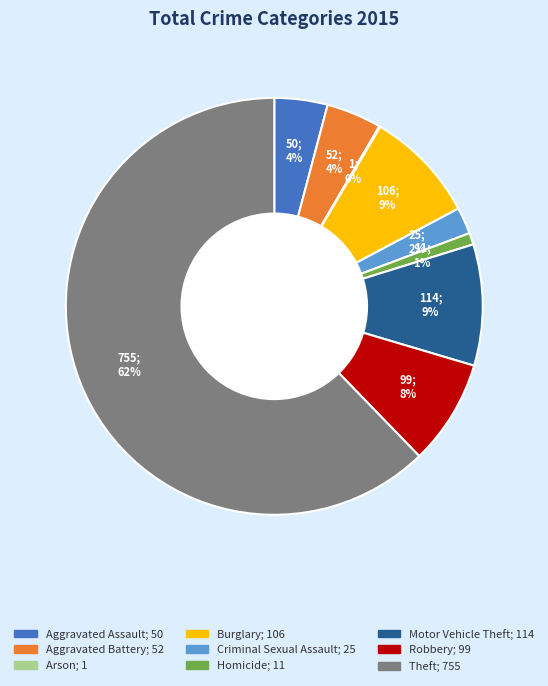

To the nearest percent, what is the difference between the Criminal Sexual Assault and Motor Vehicle Theft slice percentages?

7%